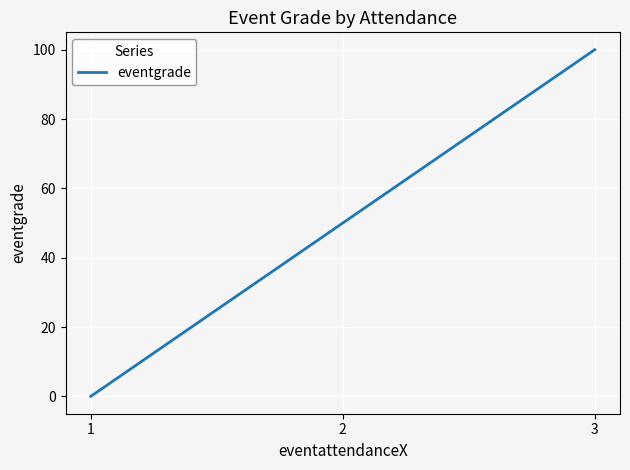

Which has a higher value, 3 or 2?

3